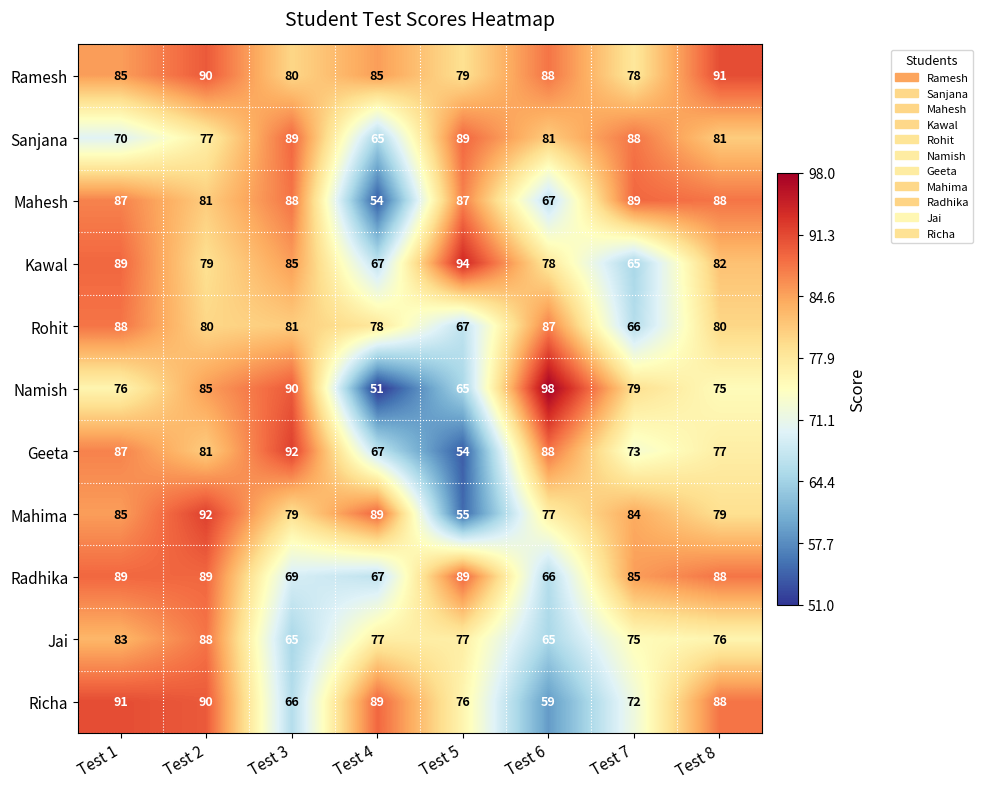

The Ramesh series shows 80 at Test 3. True or false?

True